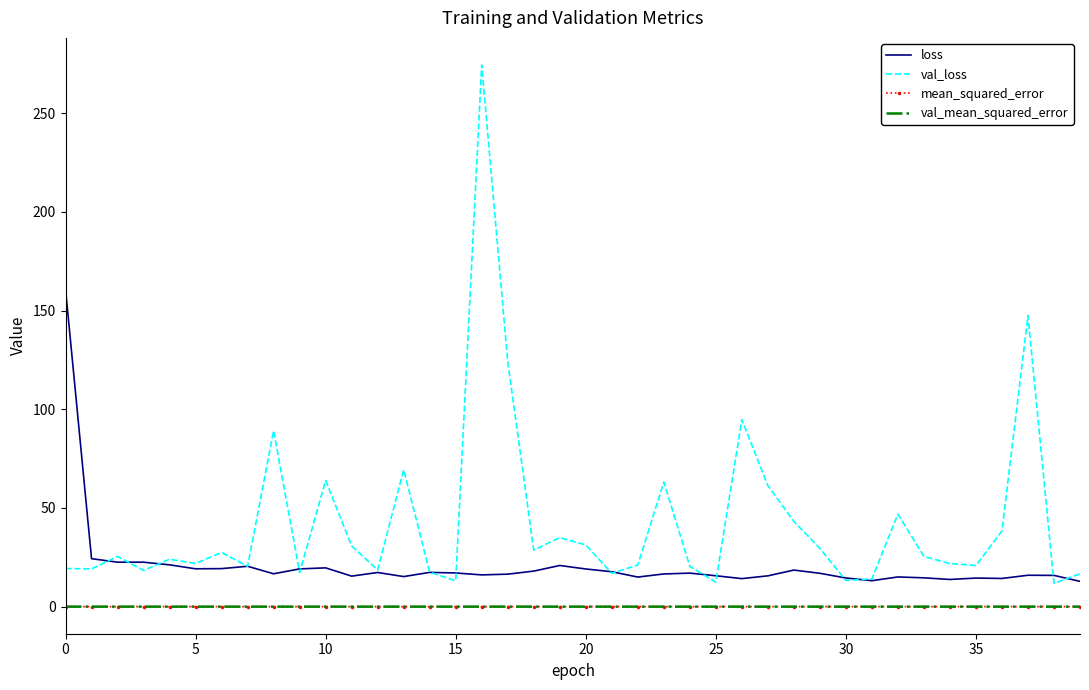

Which series has the largest total across all categories?

val_loss